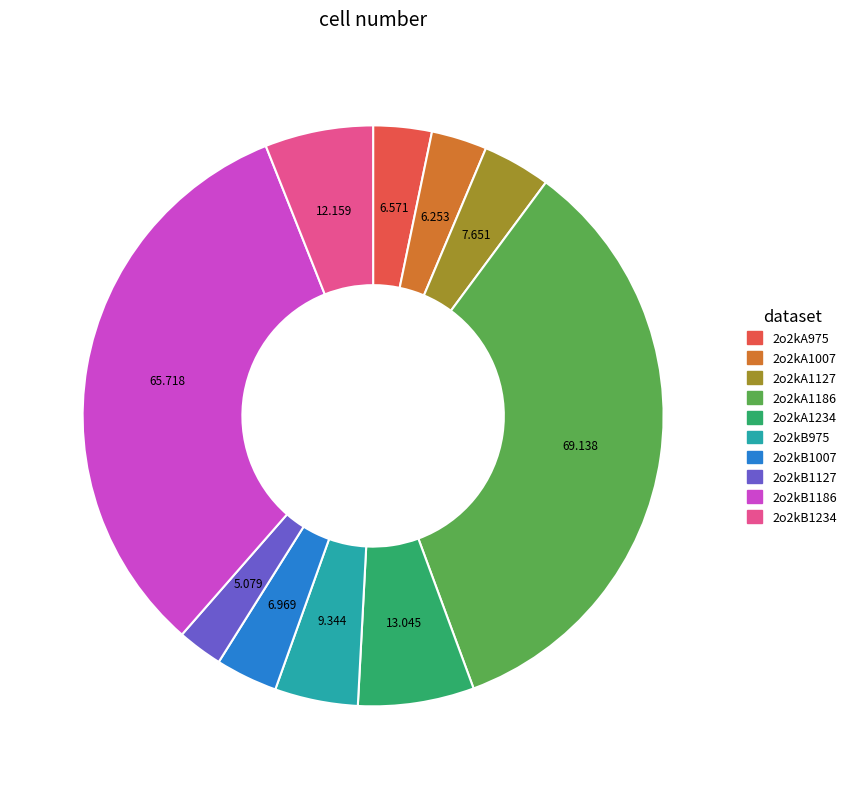

Is it true that 2o2kB1234 is 6% of the pie?

True